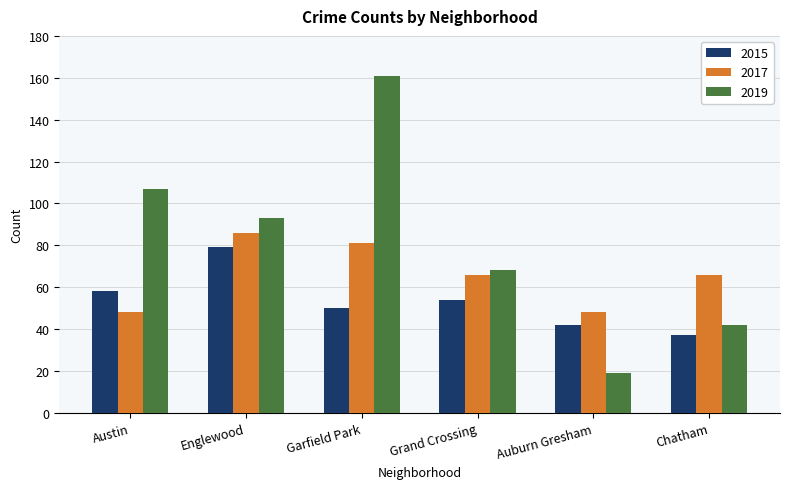

Reading left to right, transcribe all the data shown in this chart.

2015: 58	79	50	54	42	37
2017: 48	86	81	66	48	66
2019: 107	93	161	68	19	42